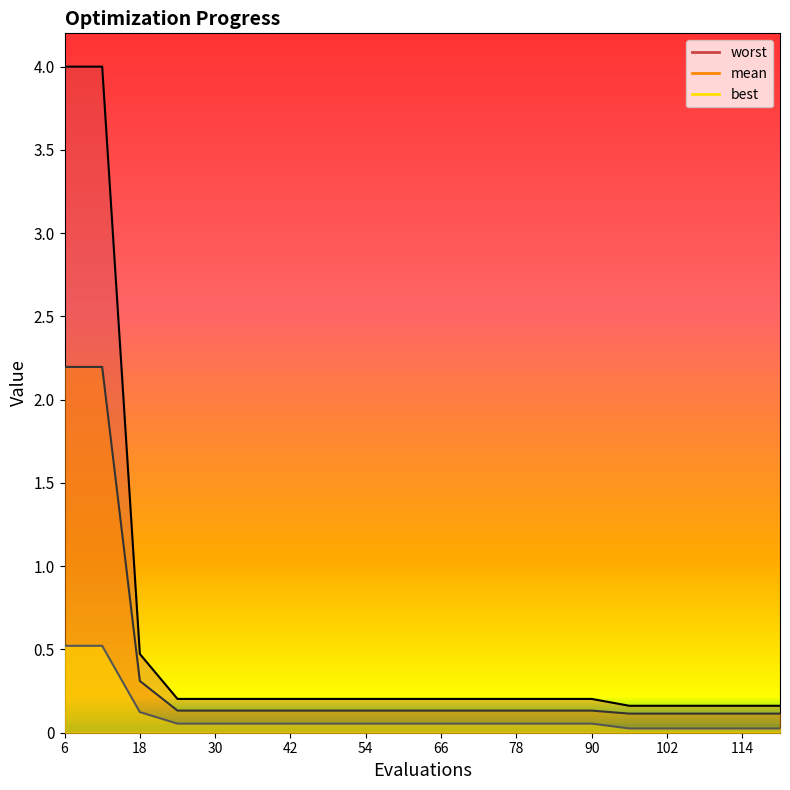

What is the difference between the highest and lowest values at 48?

0.1